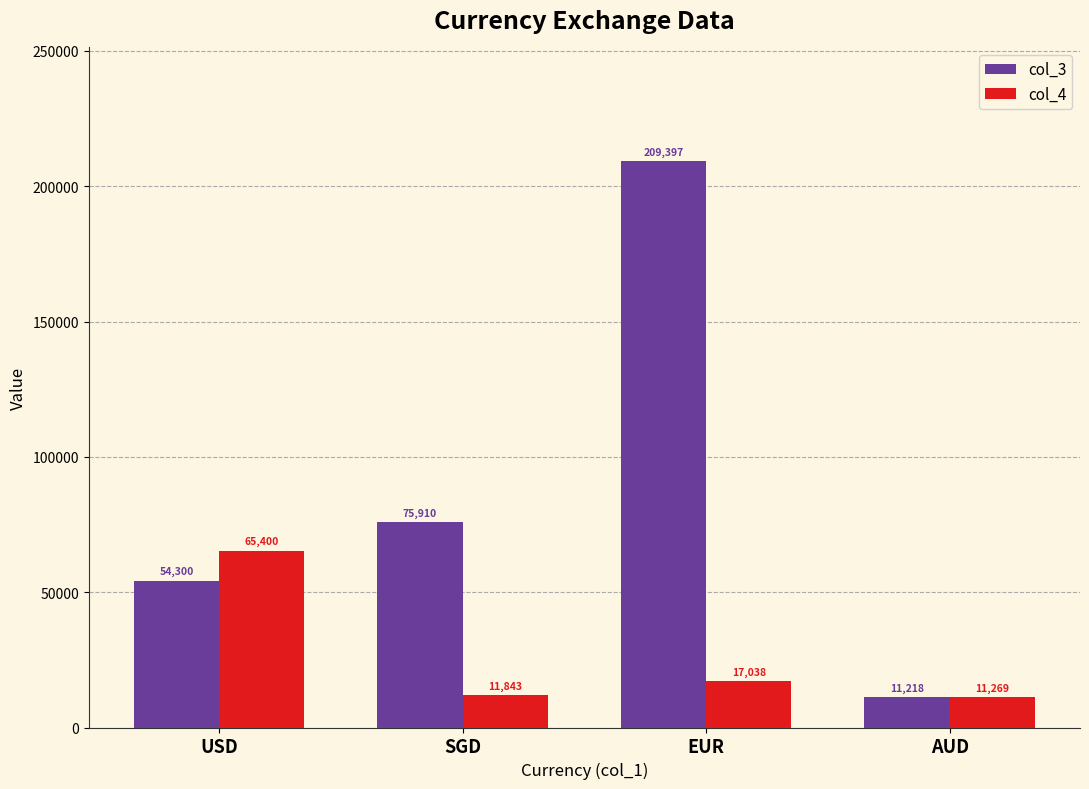

What are all the series names shown in the legend?

col_3, col_4